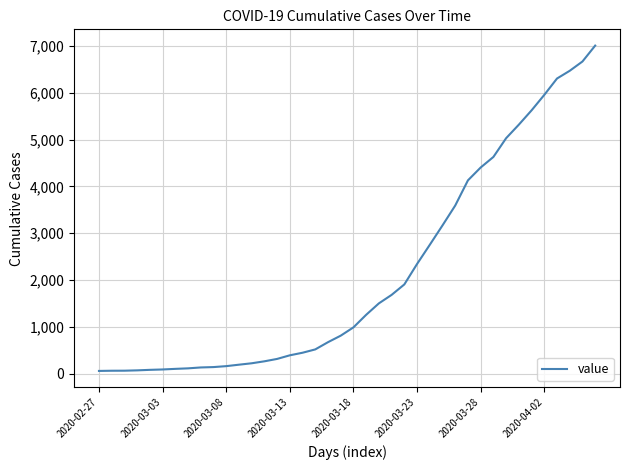

What is the maximum value shown in the chart?

7003